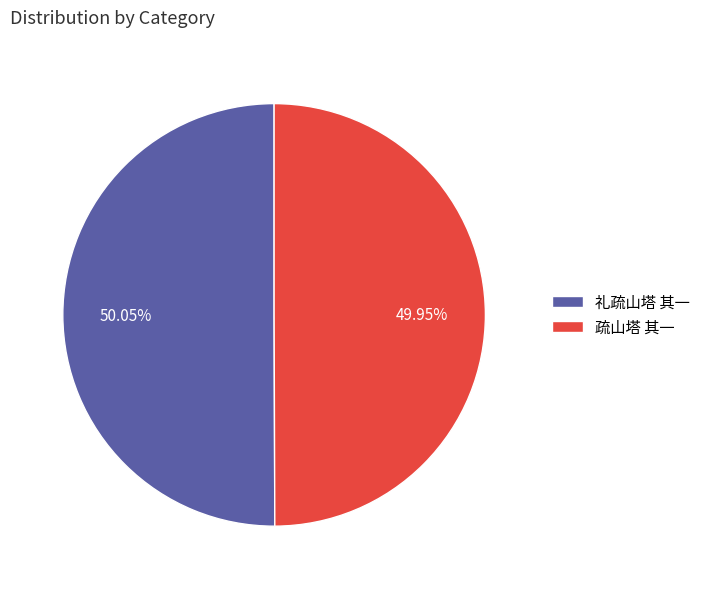

Does any single category account for the majority?

Yes